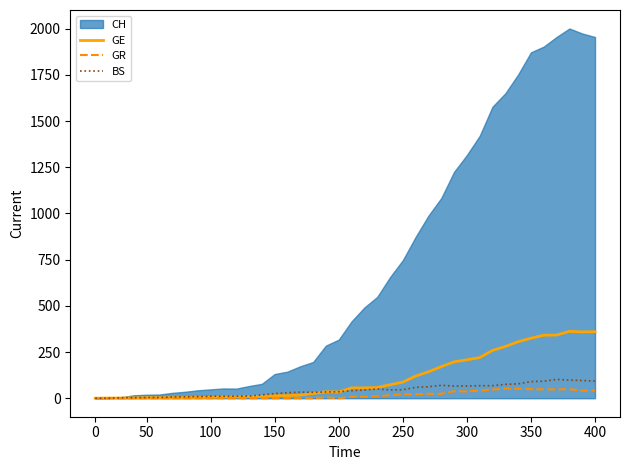

The BS series shows 99 at 300. True or false?

False